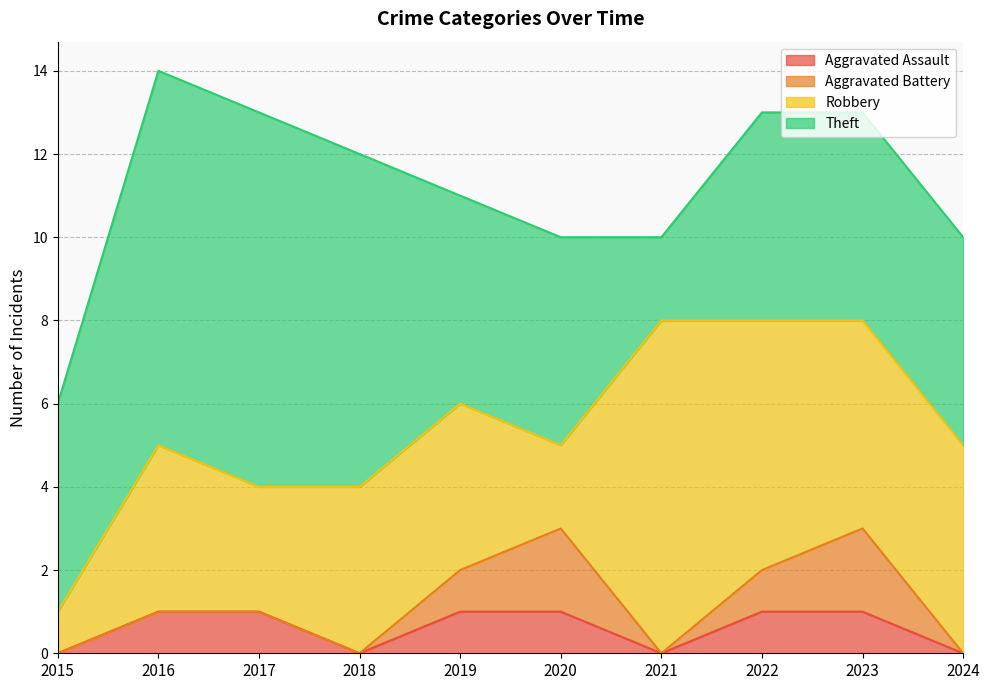

Which series has the largest range (max minus min)?

Robbery